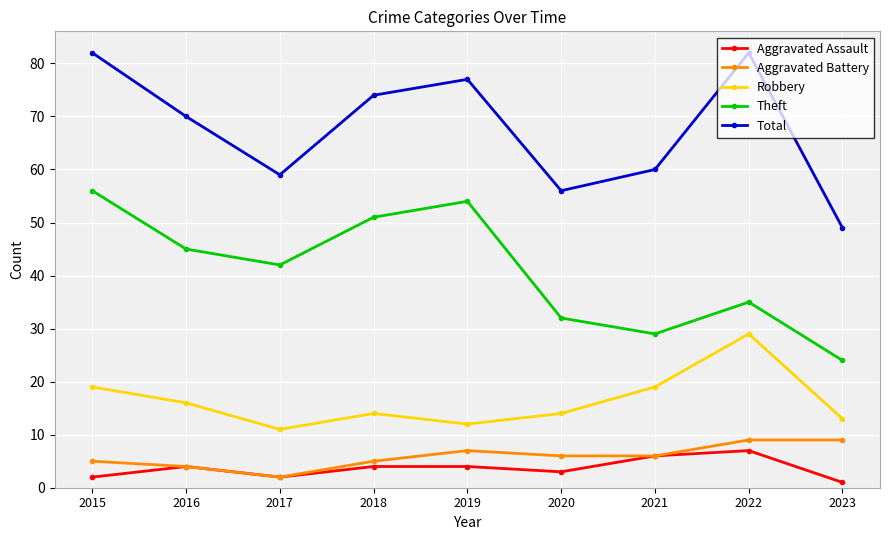

What is the maximum value shown in the chart?

82